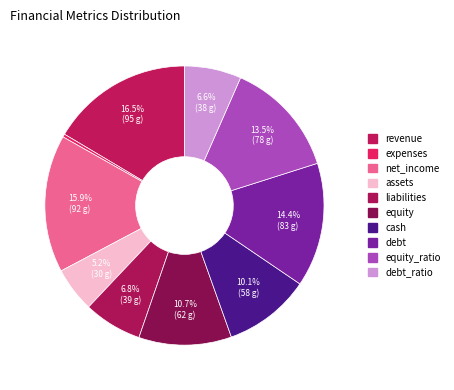

Which category has the biggest portion of the pie?

revenue